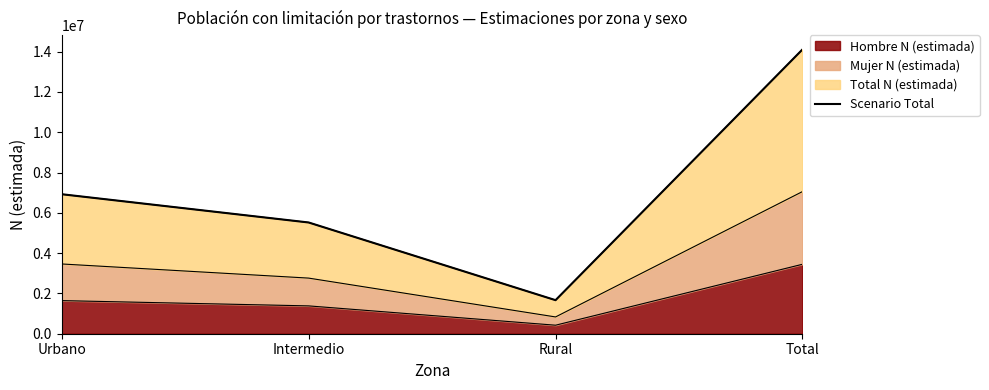

What is the value of the 4th point from the left?

14111786